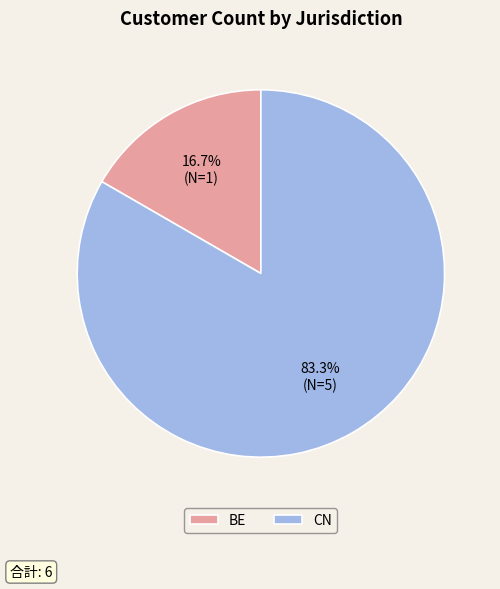

True or false: BE accounts for 17% of the total.

True